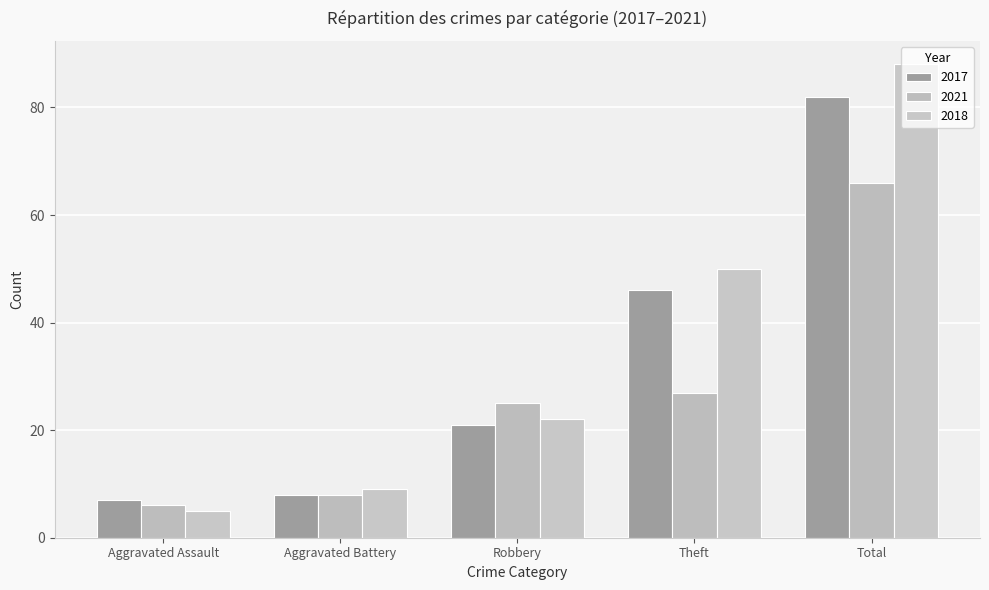

What position from the right is Robbery?

3